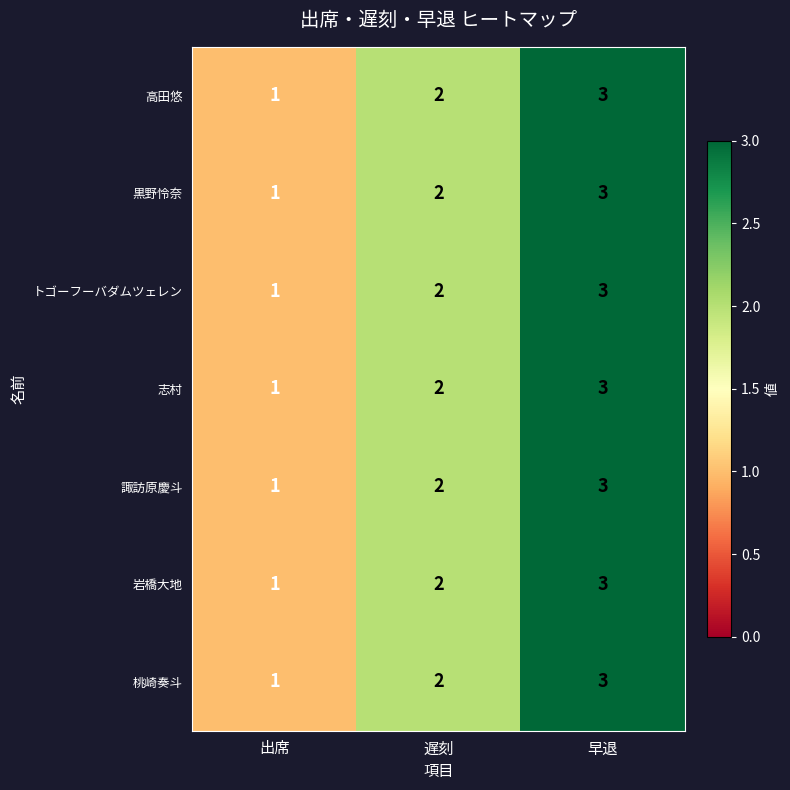

List the labels in order of 桃崎奏斗 value, largest first.

早退, 遅刻, 出席